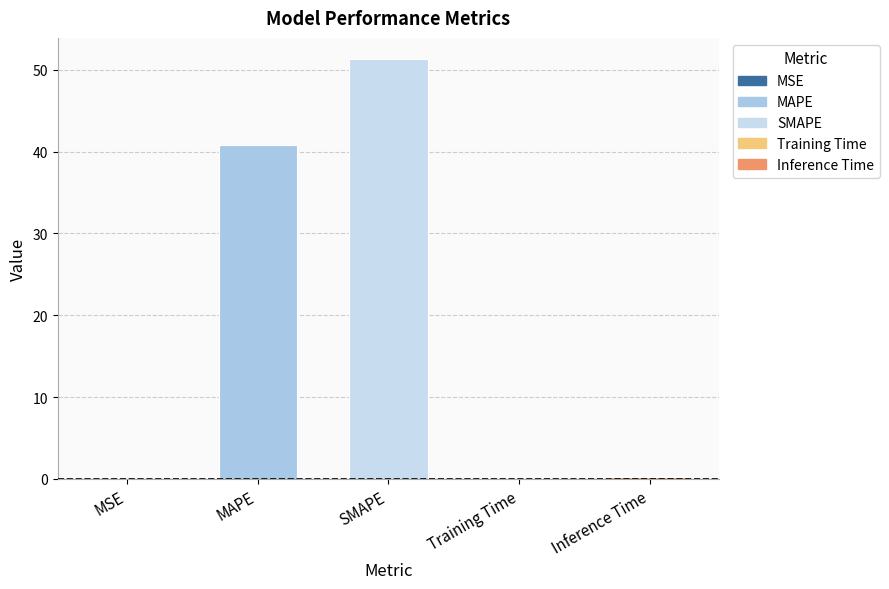

What is the sum of all values?

92.5